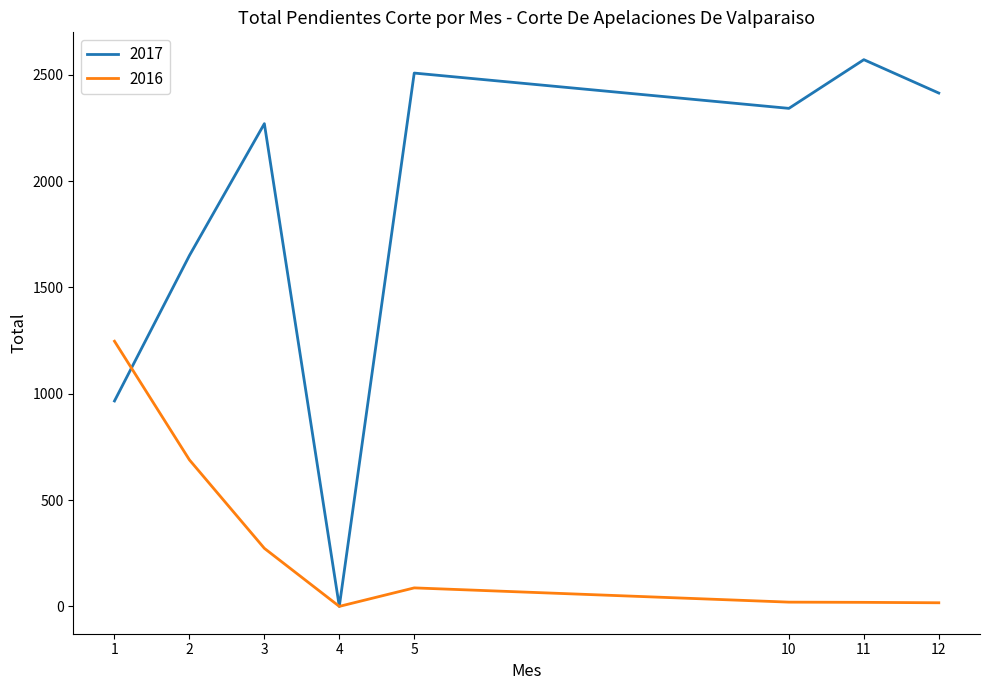

The 2016 series shows -646 at 4. True or false?

False